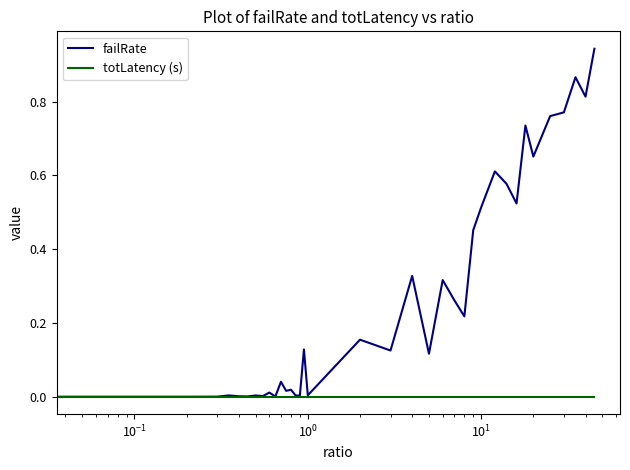

Which series has the largest total across all categories?

failRate